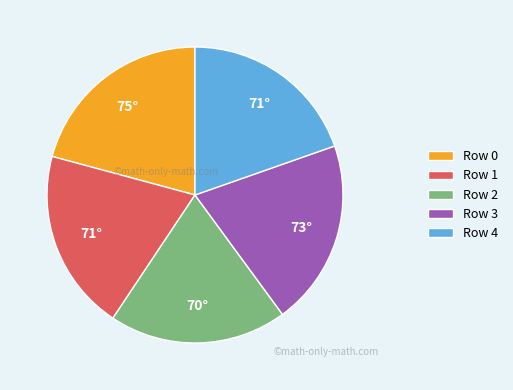

Is it true that Row 2 is 19% of the pie?

True